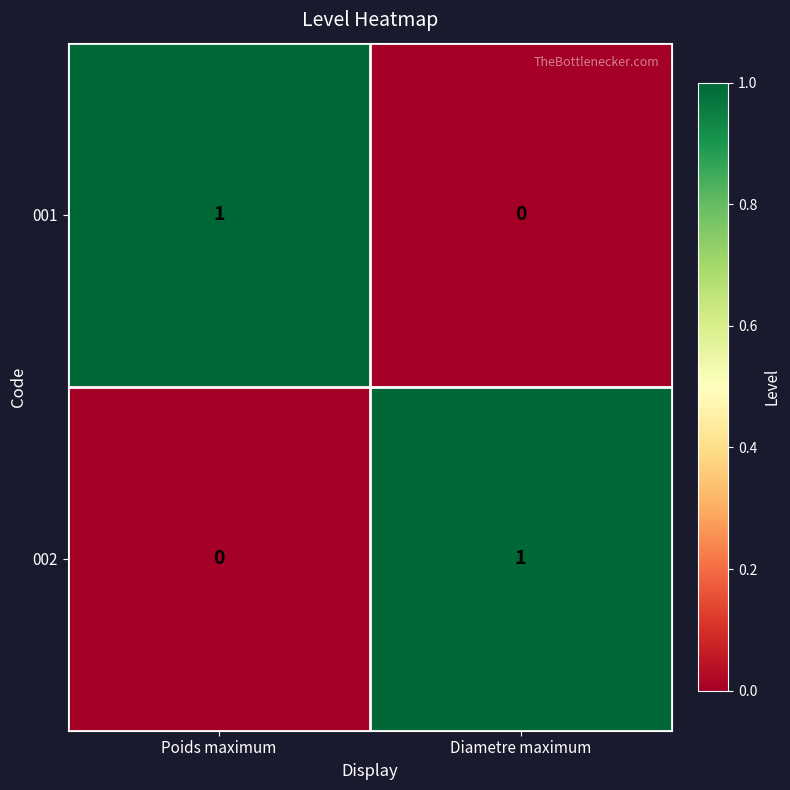

What is the total value across all series at Diametre maximum?

1